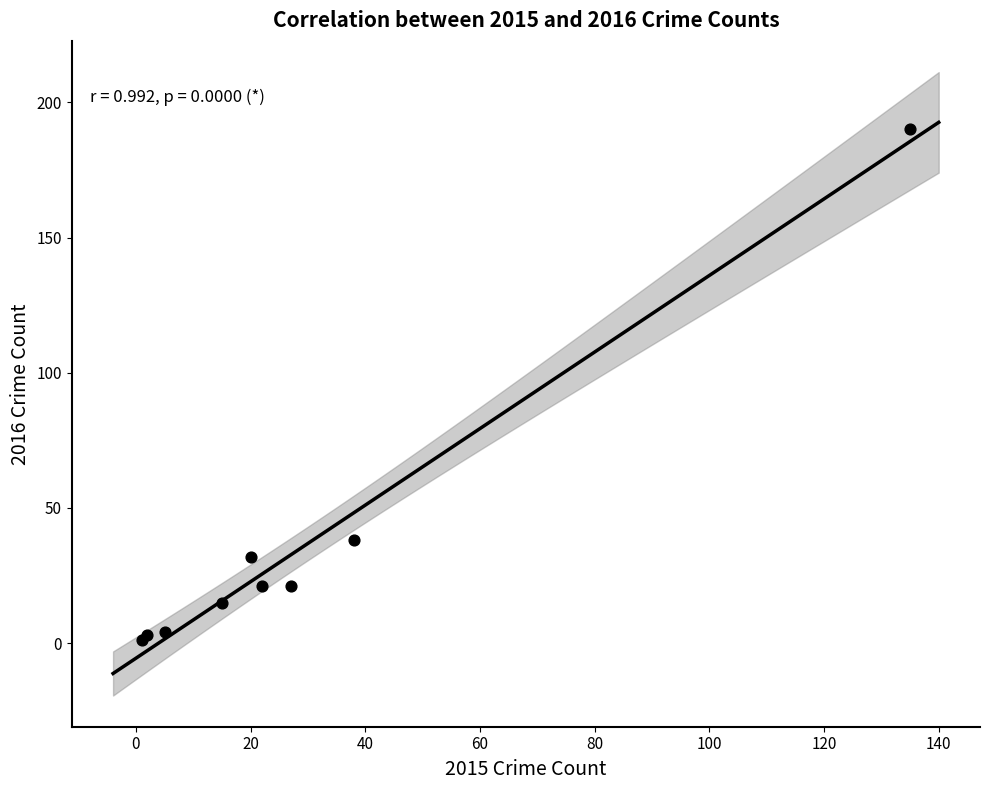

What Y value in the scatter plot is closest to 95?

38